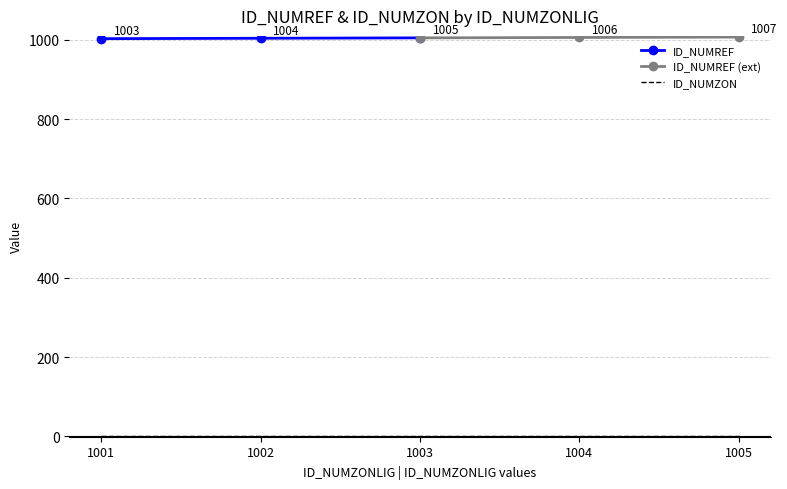

True or false: ID_NUMREF has a value of 392 at 1005.

False